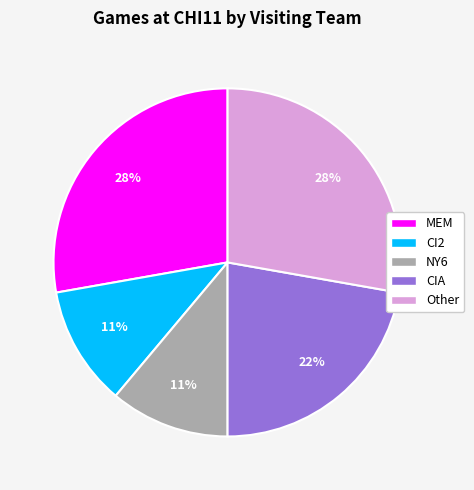

Does any single category account for the majority?

No